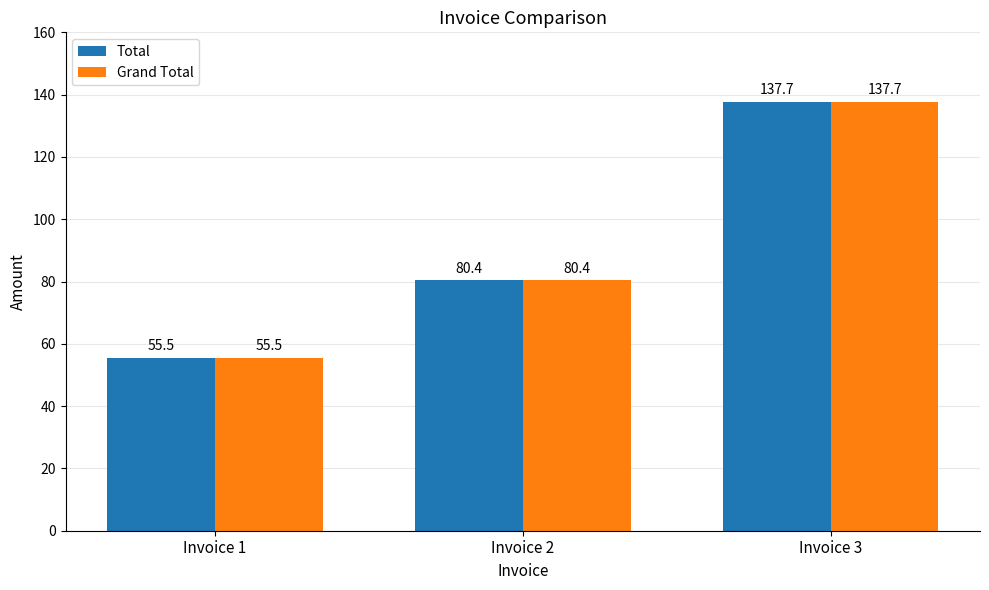

The Grand Total series shows 55.5 at Invoice 1. True or false?

True